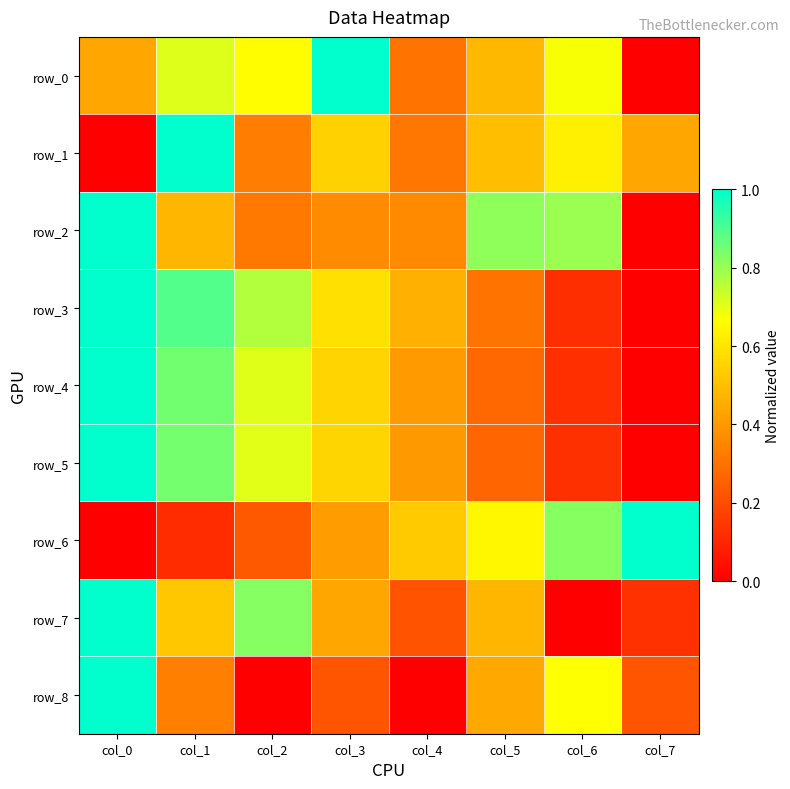

What is the difference between the maximum and second lowest values in the row_6 series?

0.9